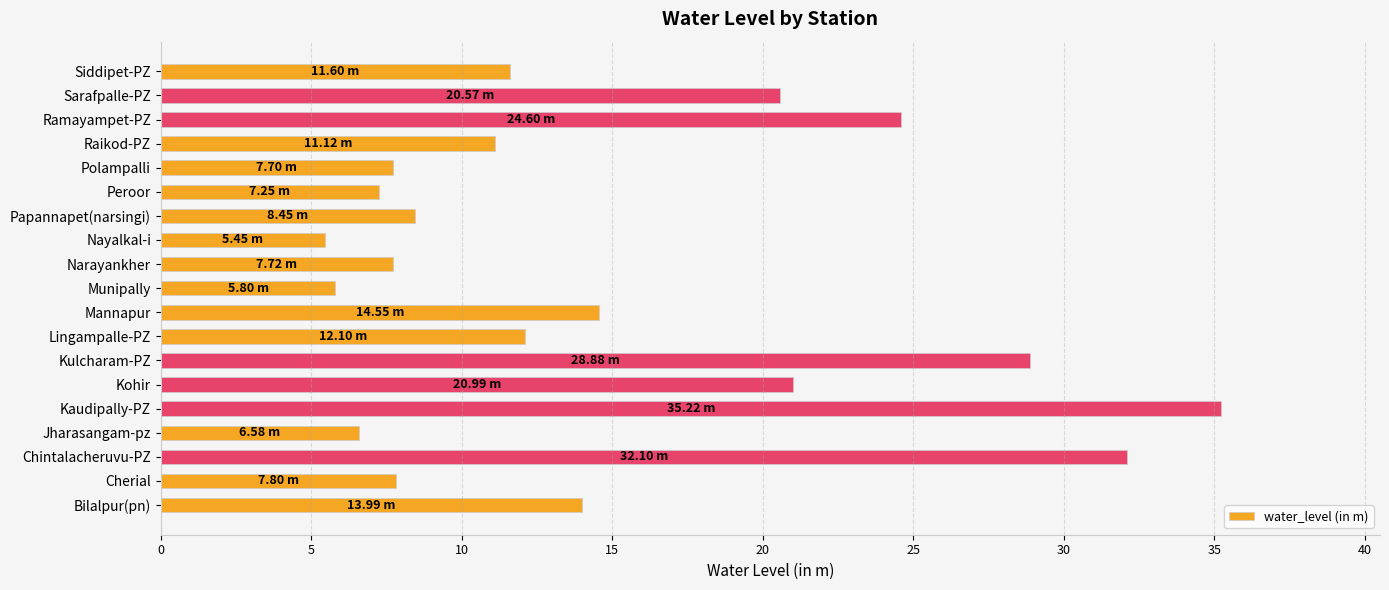

Which has a higher value, Munipally or Lingampalle-PZ?

Lingampalle-PZ